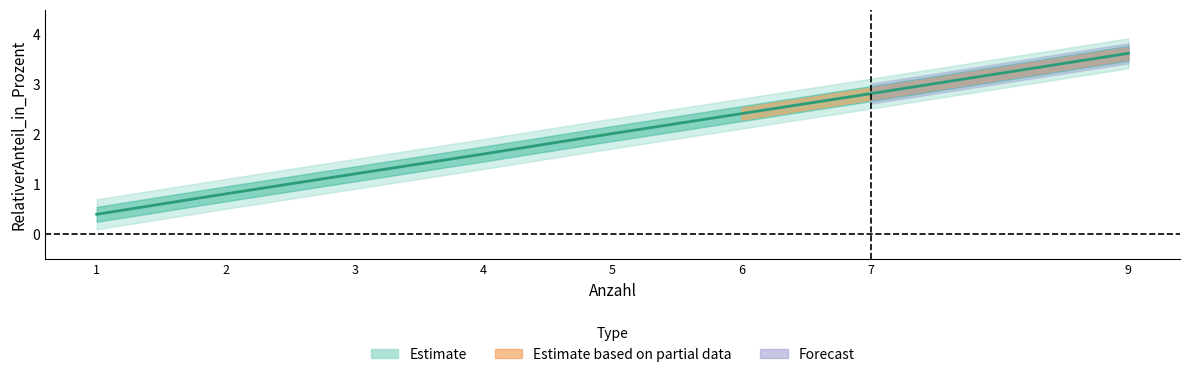

The chart shows a value of 0.8 at 3. True or false?

False